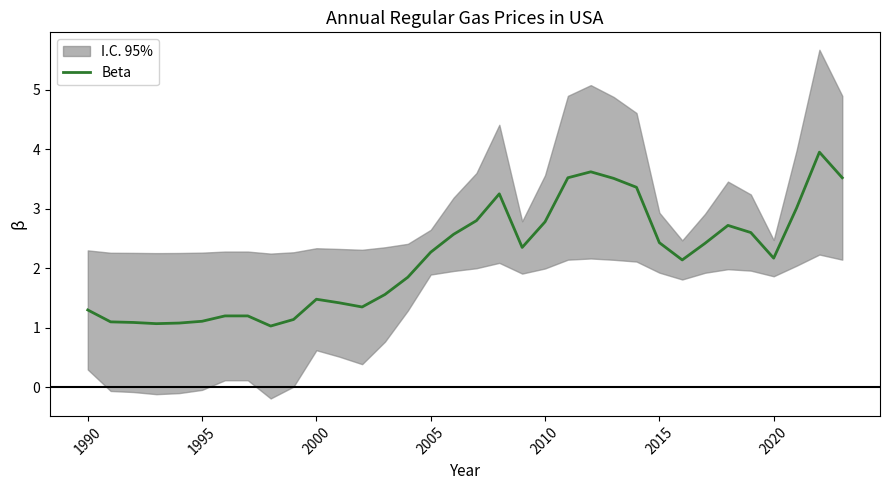

Does the chart display data point markers on the line(s)?

No